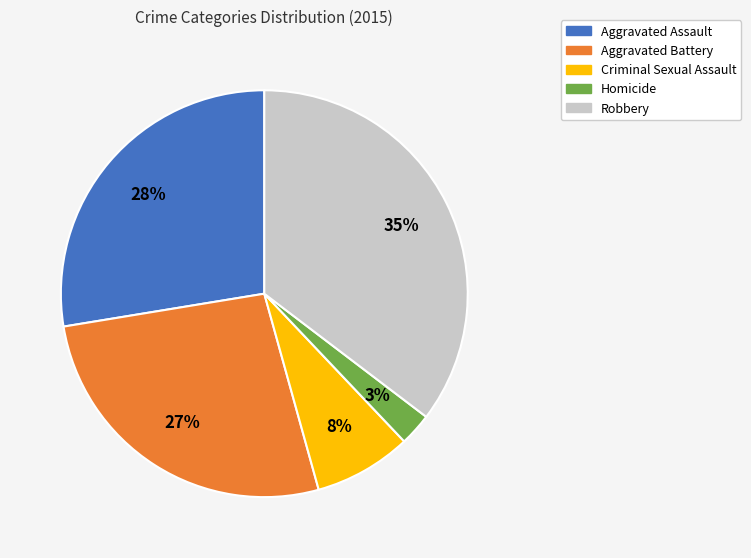

What is the smallest slice in the pie chart?

Homicide